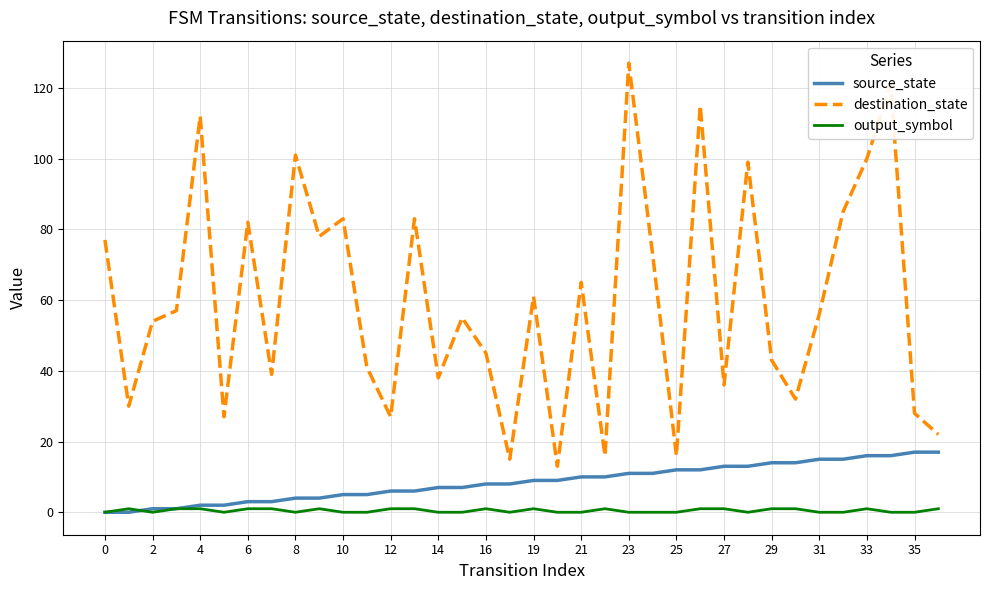

Which series has the largest total across all categories?

destination_state